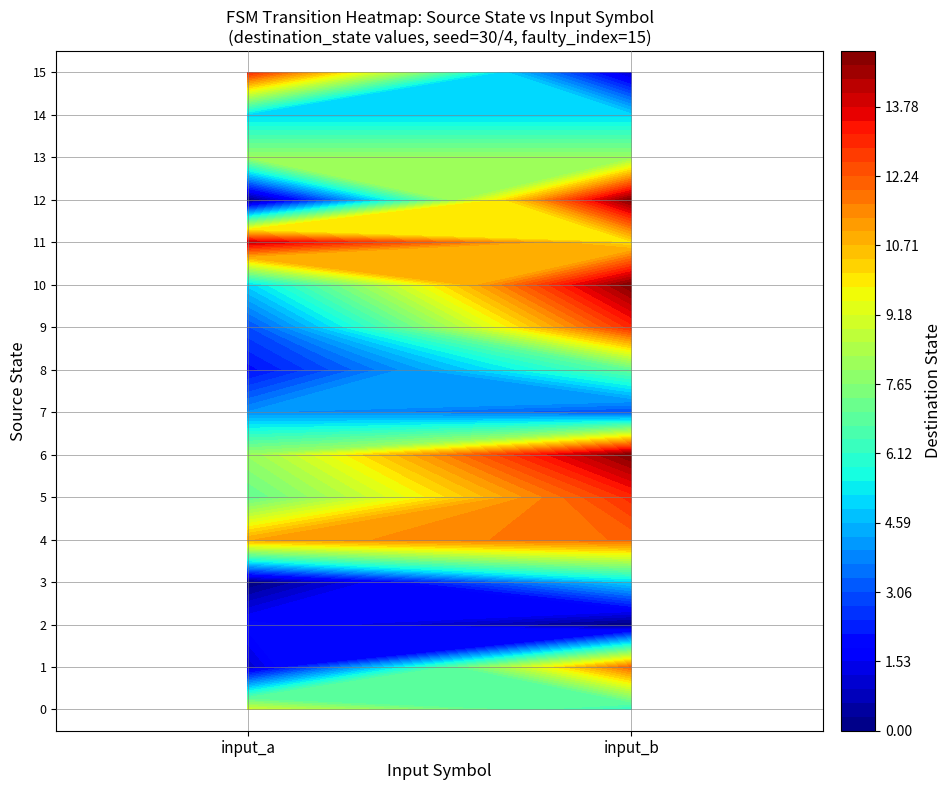

Reading right to left, extract all data points from this chart.

0: 1=6	0=9
1: 1=12	0=1
2: 1=0	0=2
3: 1=5	0=0
4: 1=12	0=11
5: 1=13	0=7
6: 1=15	0=8
7: 1=3	0=4
8: 1=7	0=2
9: 1=13	0=3
10: 1=15	0=5
11: 1=10	0=14
12: 1=15	0=0
13: 1=8	0=8
14: 1=5	0=5
15: 1=1	0=13